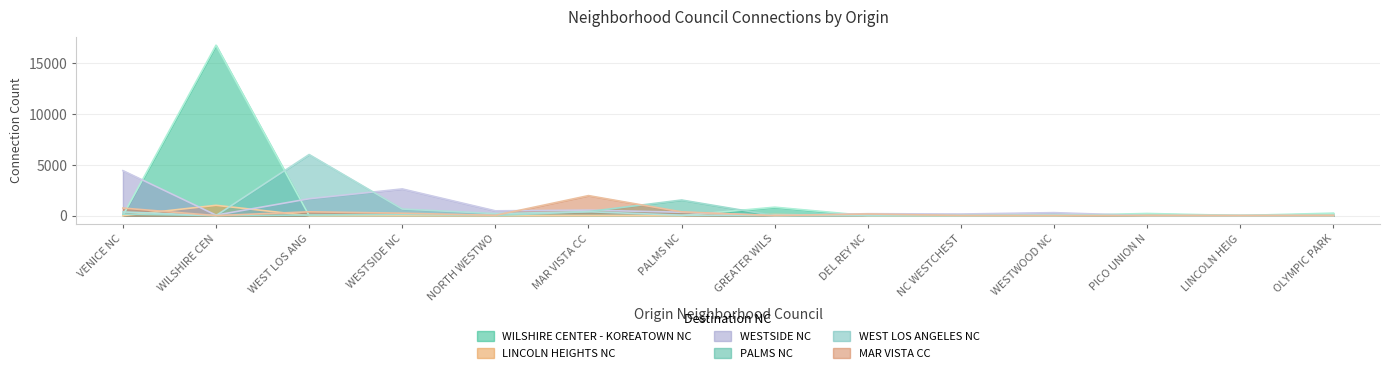

Where is WEST LOS ANGELES NC nearest to the value 3010?

WESTSIDE NC